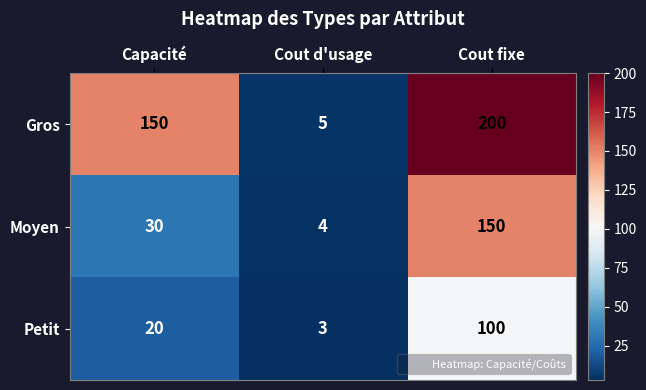

What is the sum of the Moyen values at Capacité and Cout d'usage?

34